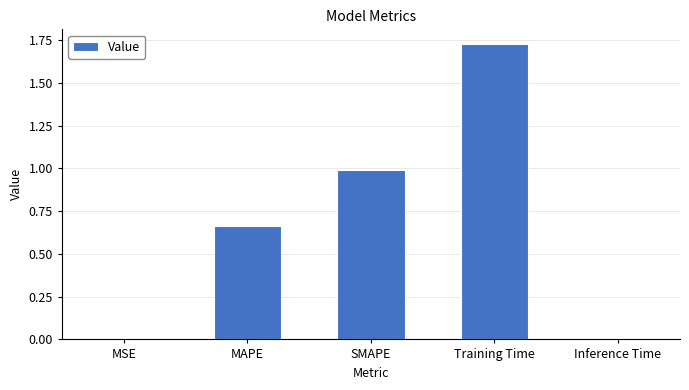

What is the sum of all values?

3.4